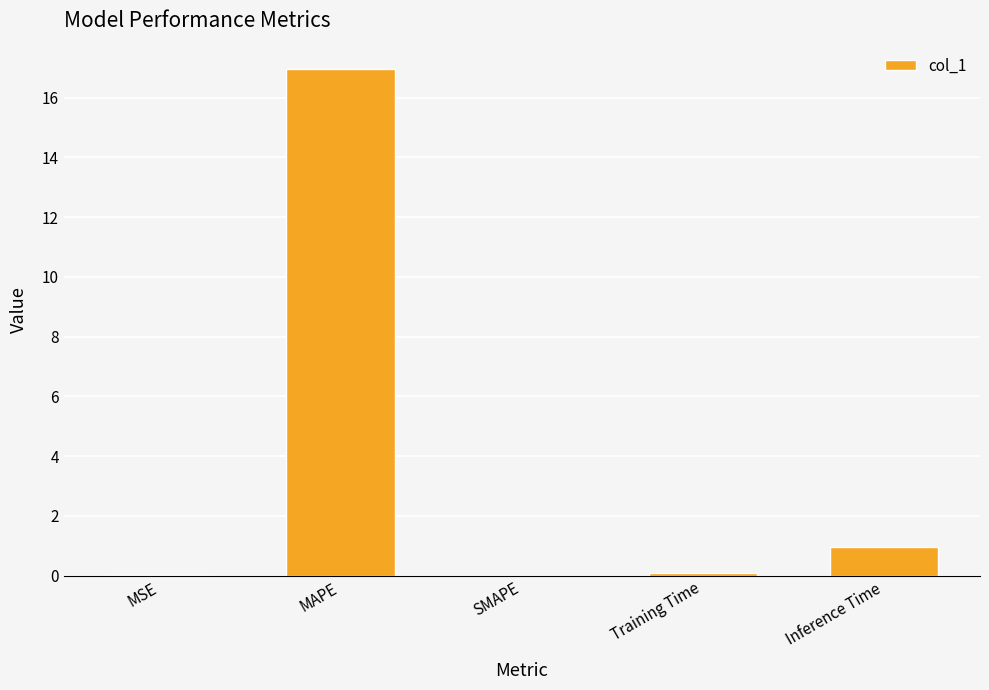

The chart shows a value of 17.0 at MAPE. True or false?

True